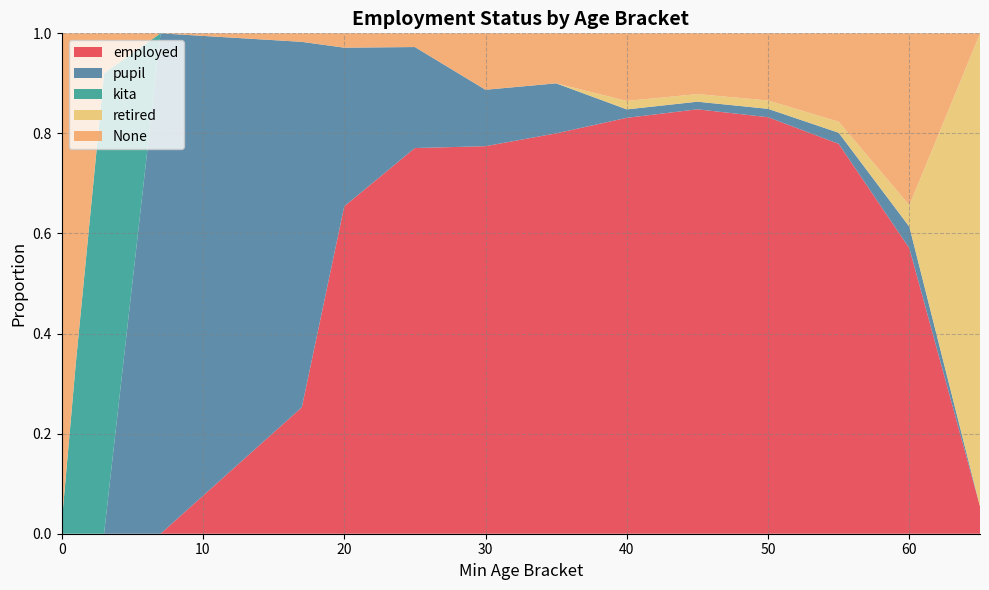

Reading right to left, transcribe all the data shown in this chart.

employed: 0.1	0.6	0.8	0.8	0.8	0.8	0.8	0.8	0.8	0.7	0.3	0.0	0.0	0.0	0.0
pupil: 0.0	0.0	0.0	0.0	0.0	0.0	0.1	0.1	0.2	0.3	0.7	1.0	0.0	0.0	0.0
kita: 0.0	0.0	0.0	0.0	0.0	0.0	0.0	0.0	0.0	0.0	0.0	0.0	0.9	0.3	0.0
retired: 0.9	0.0	0.0	0.0	0.0	0.0	0.0	0.0	0.0	0.0	0.0	0.0	0.0	0.0	0.0
None: 0.0	0.3	0.2	0.1	0.1	0.1	0.1	0.1	0.0	0.0	0.0	0.0	0.1	0.7	1.0